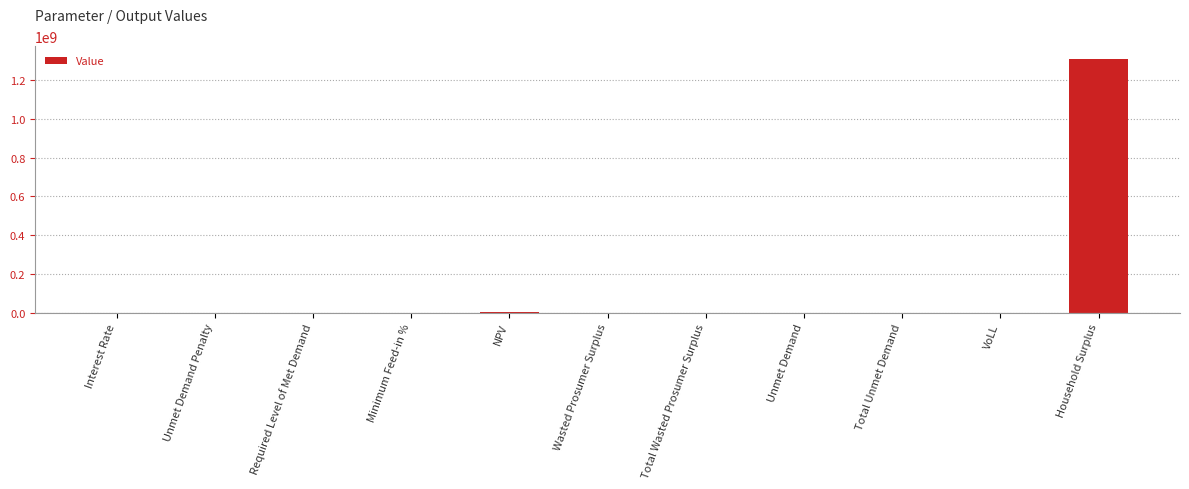

The value at Unmet Demand Penalty is 0.0. True or false?

True